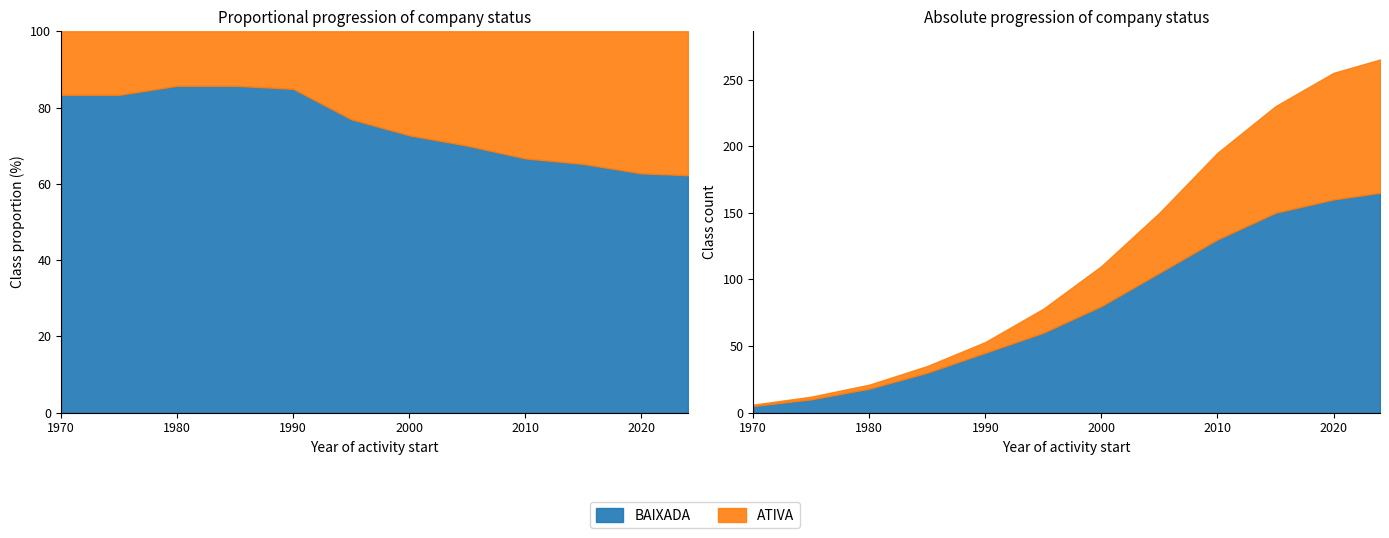

List the series in order of their overall mean, highest first.

BAIXADA, ATIVA